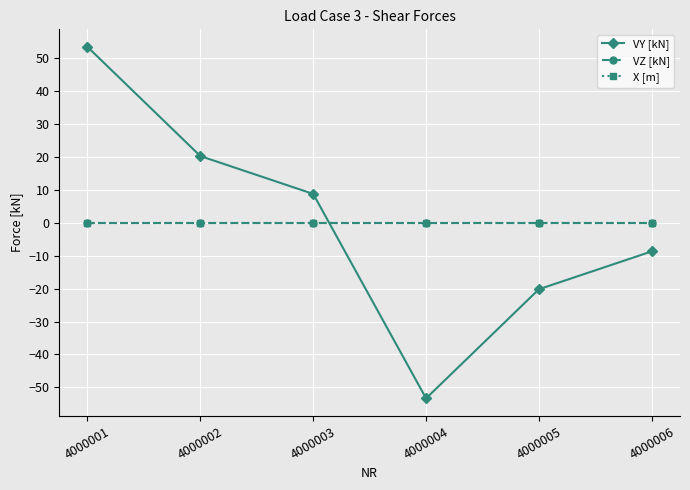

Does the chart have visible grid lines?

Yes